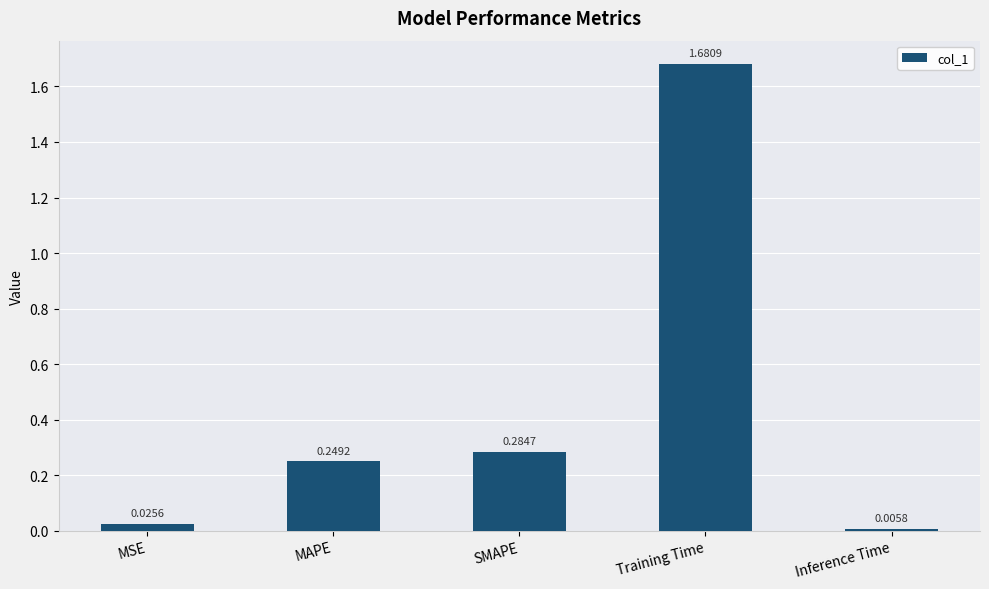

What is the label of the 2nd bar from the left?

MAPE